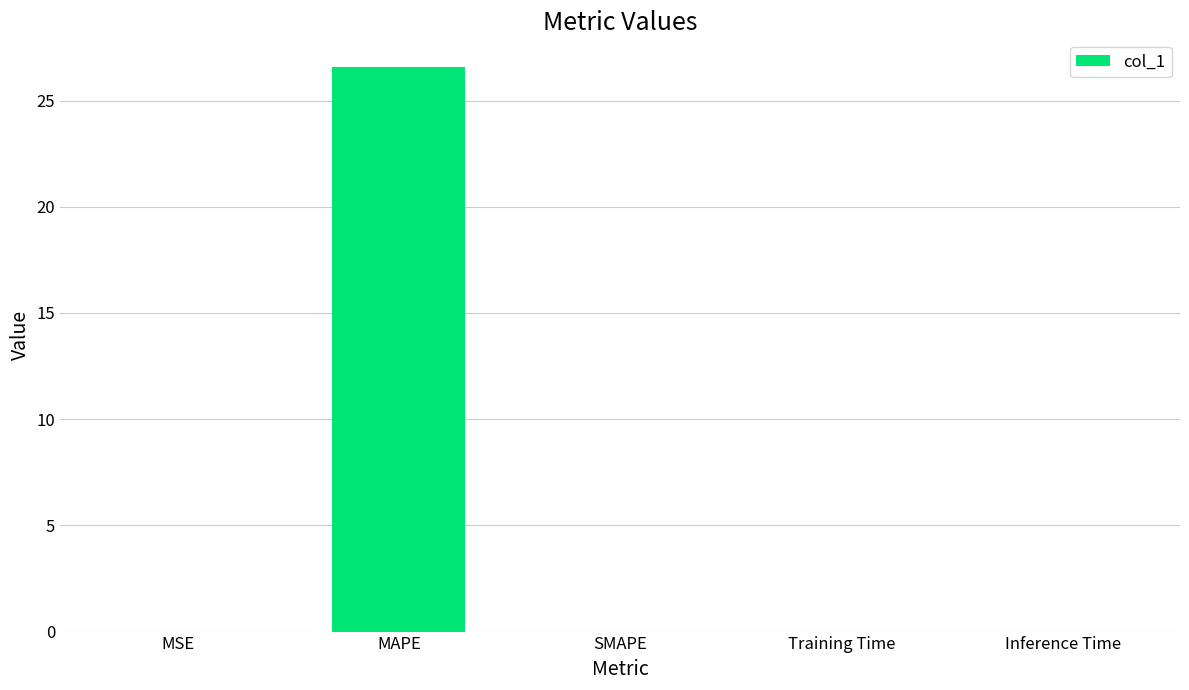

What is the sum of all values?

26.6